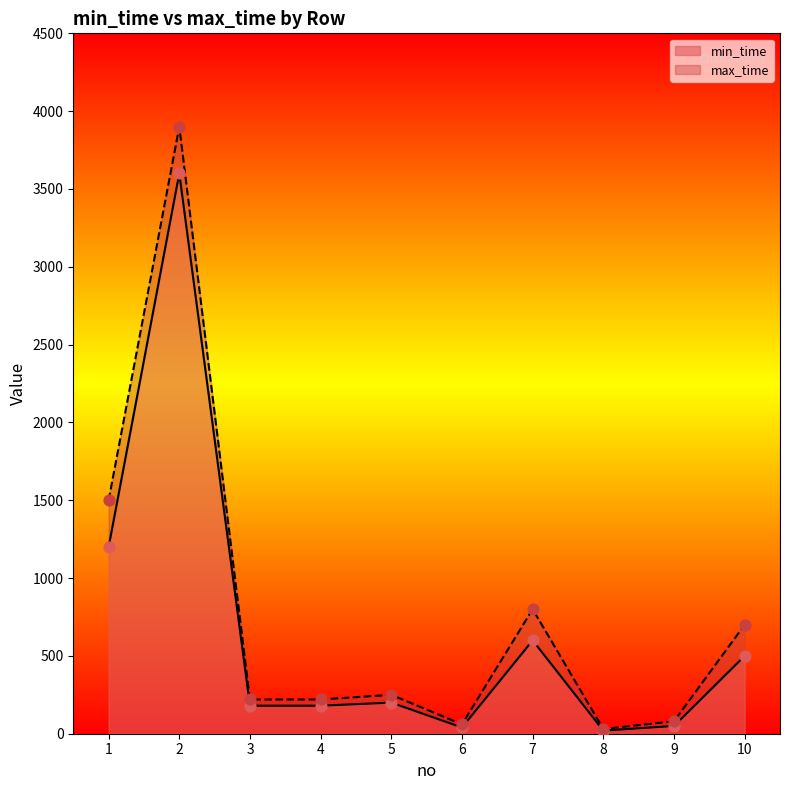

What is the total value across all series at 5?

450